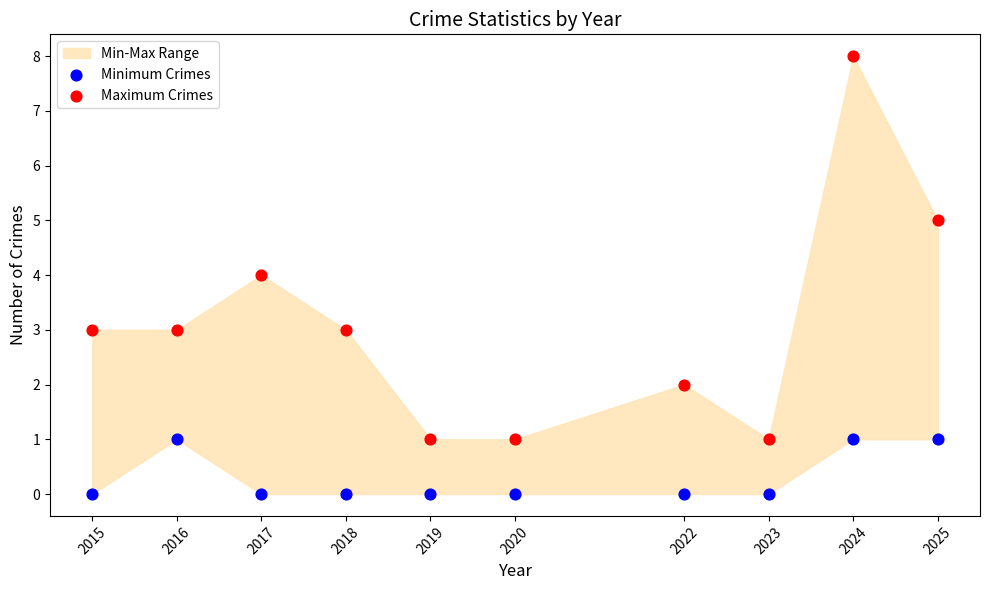

Across all data points, what is the range of Y values (max minus min)?

8